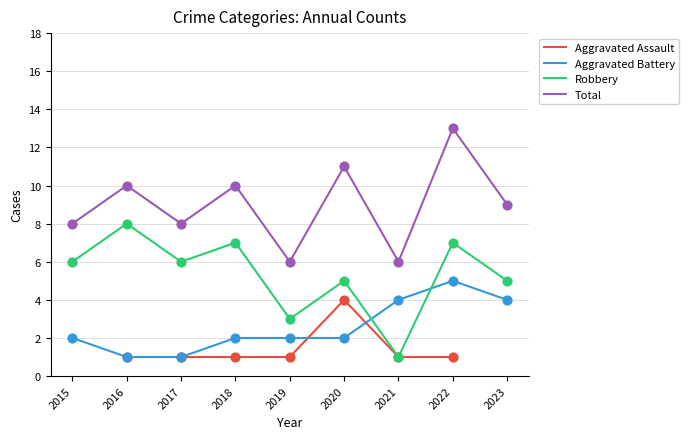

Which series reaches the maximum Y coordinate?

Total